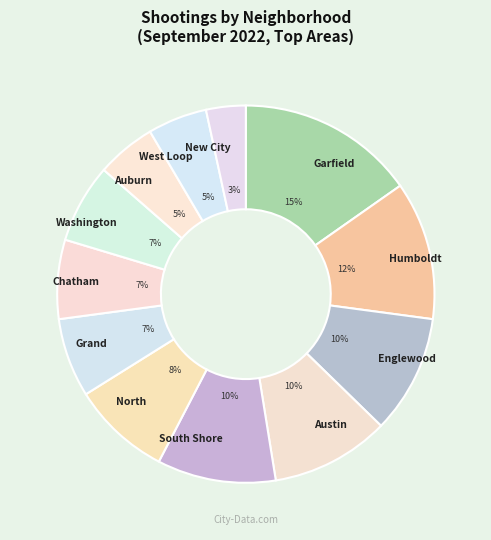

What is the largest slice in the pie chart?

Garfield Park